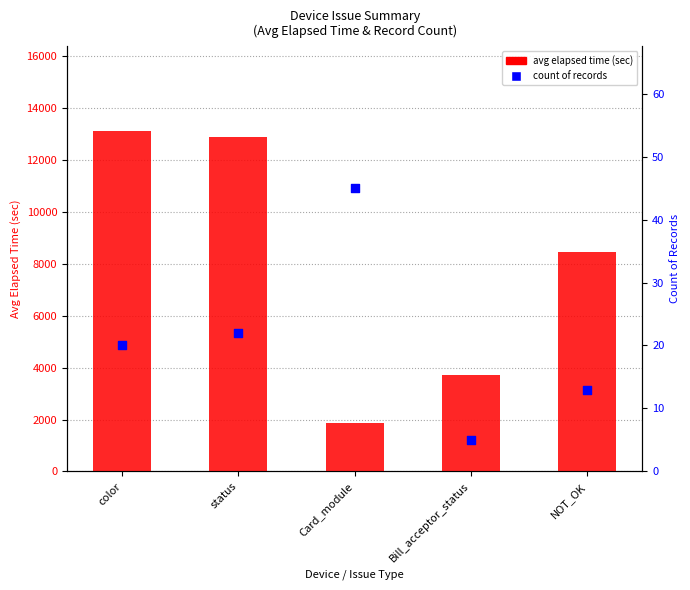

At how many categories does at least one series exceed 12022?

2